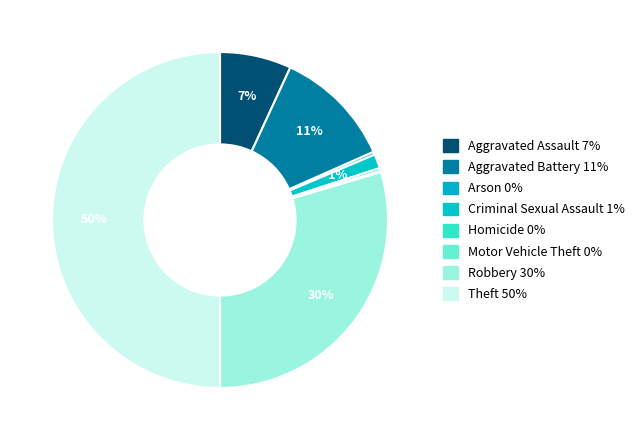

How many segments does this pie chart have?

8